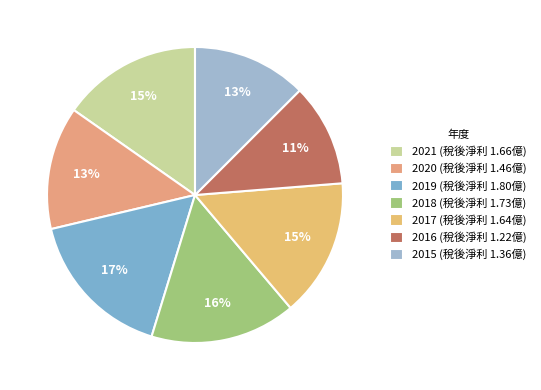

How many slices are in this pie chart?

7